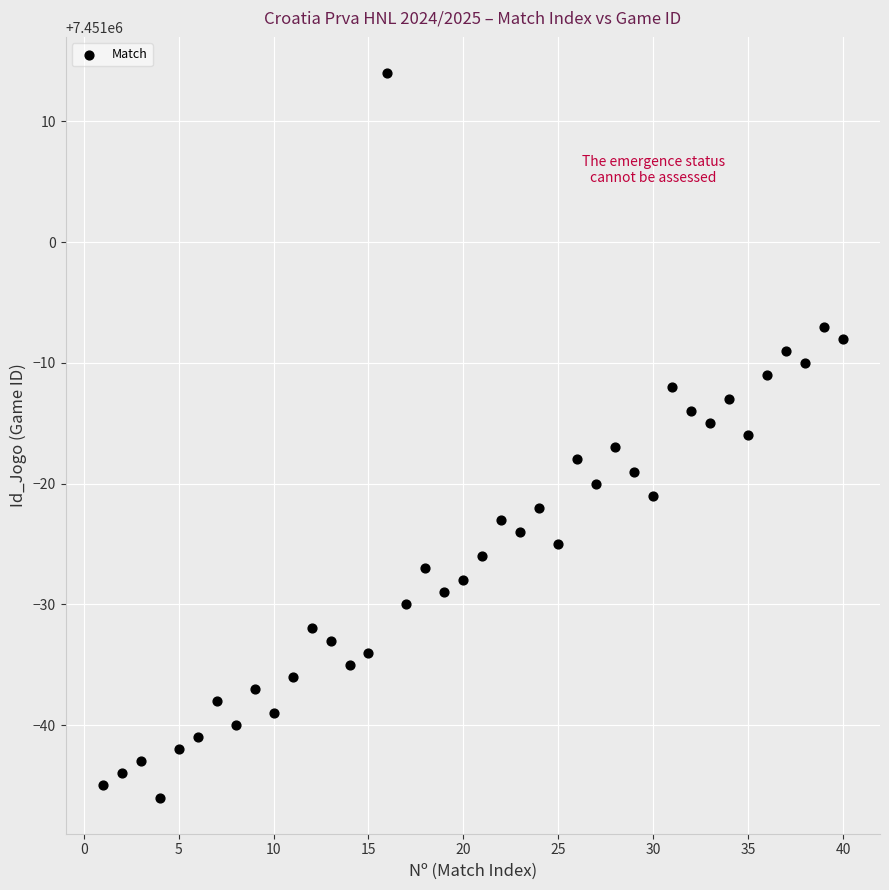

What is the range of X values (max minus min)?

39